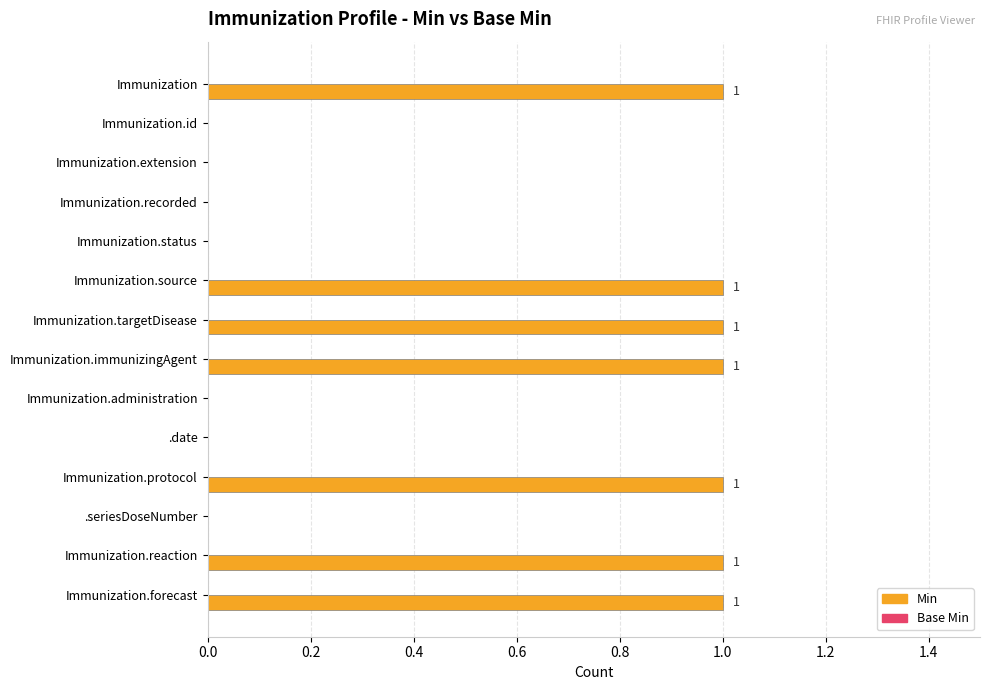

True or false: the data shows 0 at Immunization.id.

True